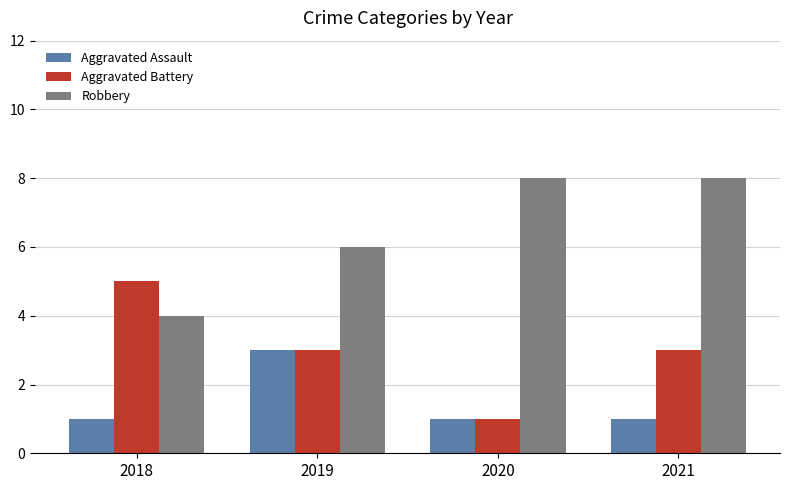

What is the difference between the highest and lowest values at 2020?

7